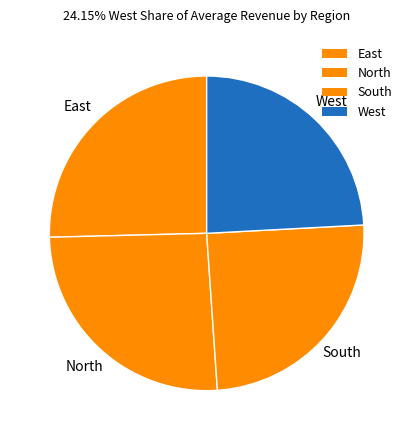

Approximately how many times larger is the value at North compared to West?

1.1